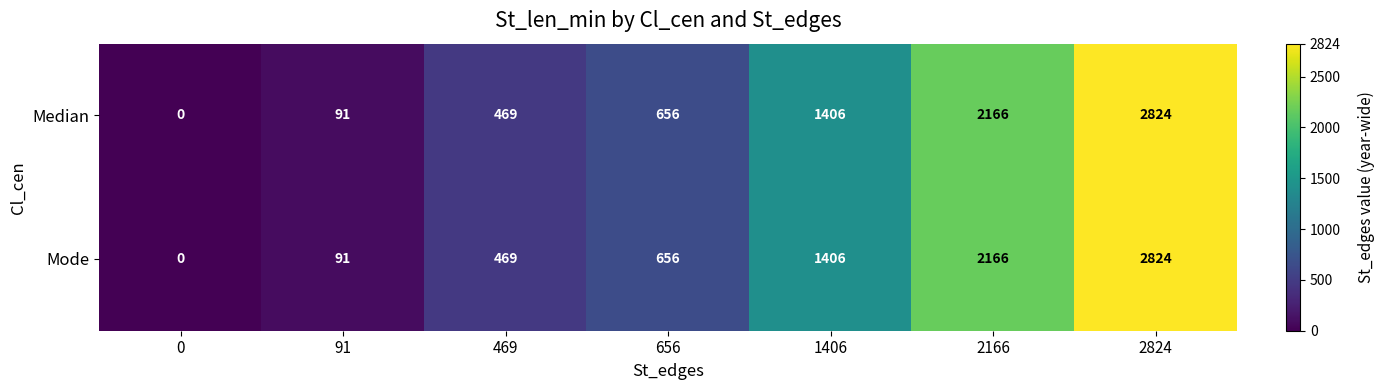

What is the difference between the maximum and minimum values in the Median series?

2824